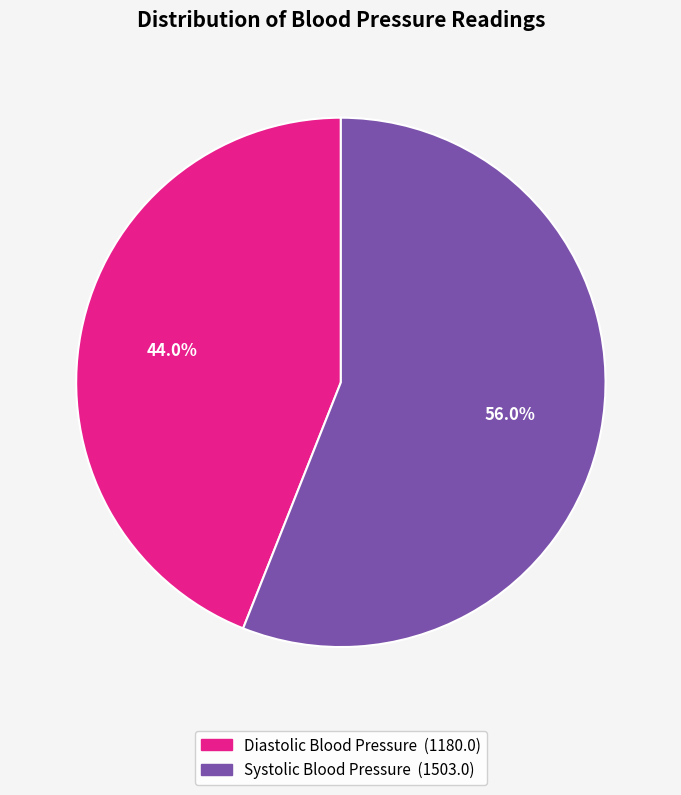

To the nearest percent, what is the average slice percentage?

50%